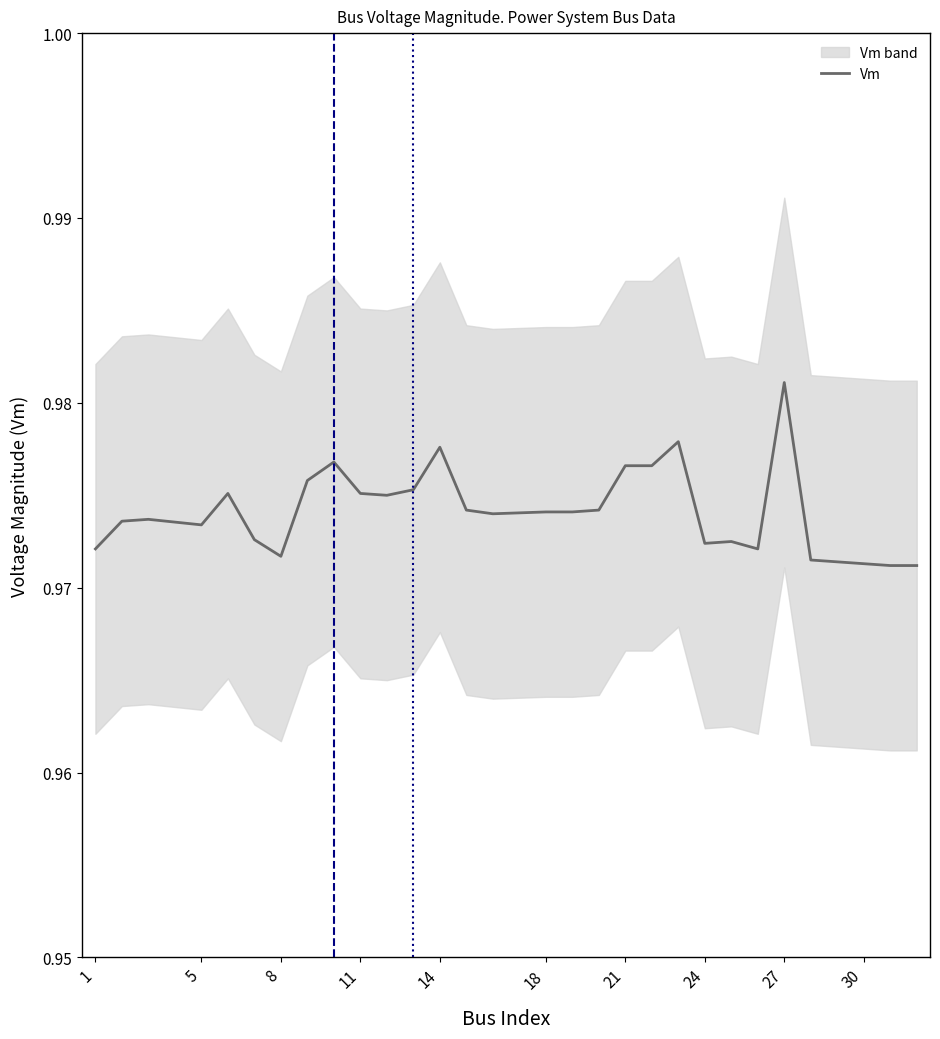

Does the chart display data point markers on the line(s)?

No